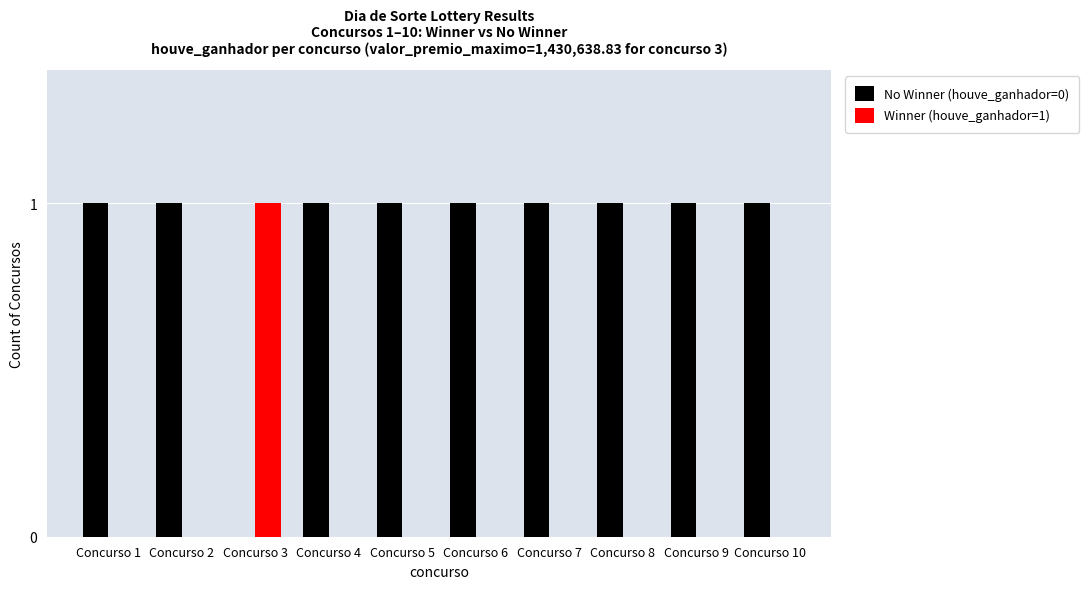

At which label does Winner (houve_ganhador=1) reach its peak?

Concurso 3